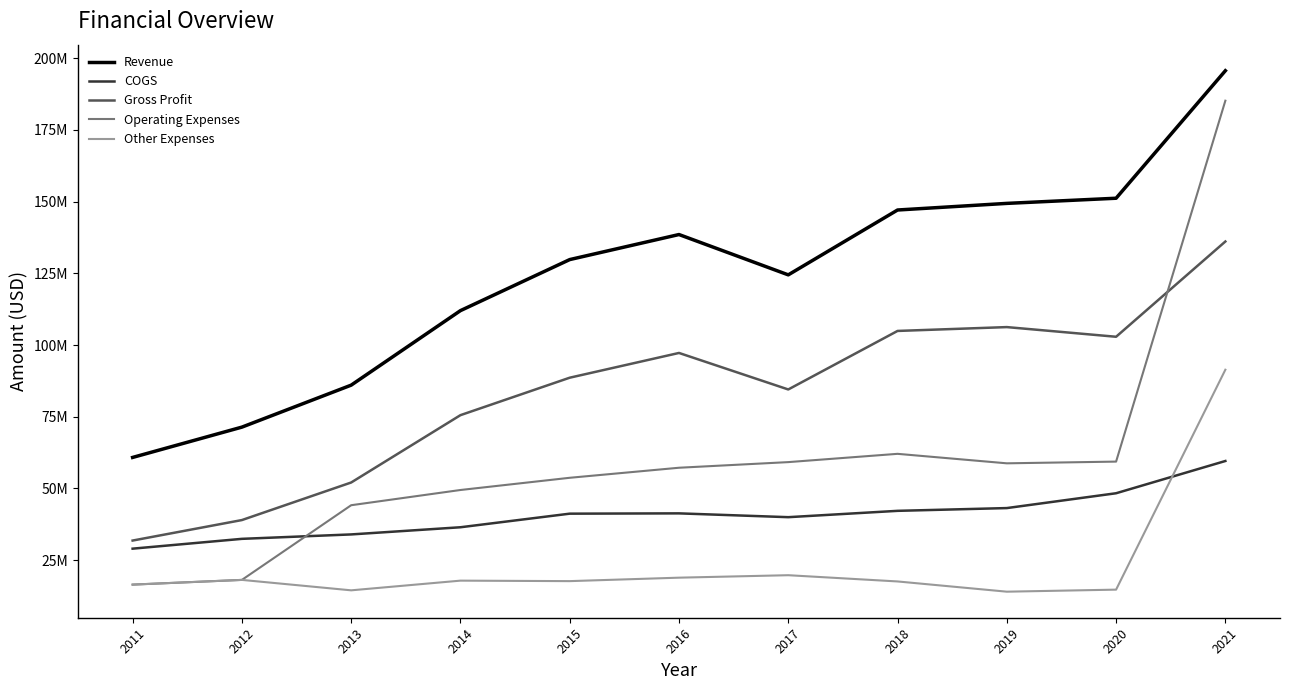

What are all the series names shown in the legend?

Revenue, COGS, Gross Profit, Operating Expenses, Other Expenses